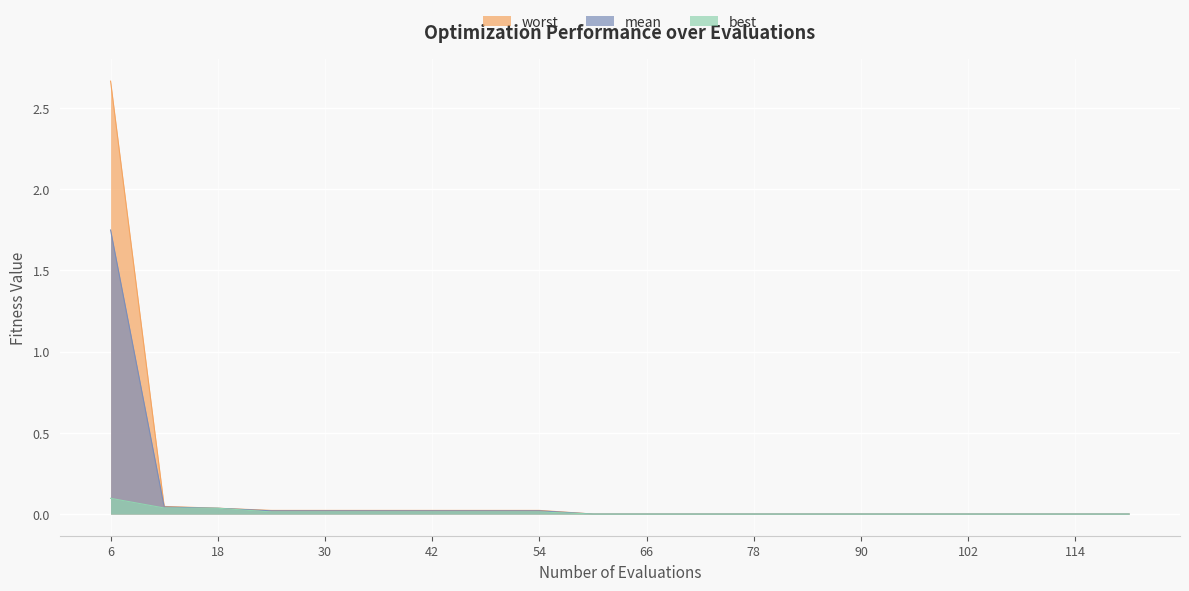

What is the total value across all series at 12?

0.1